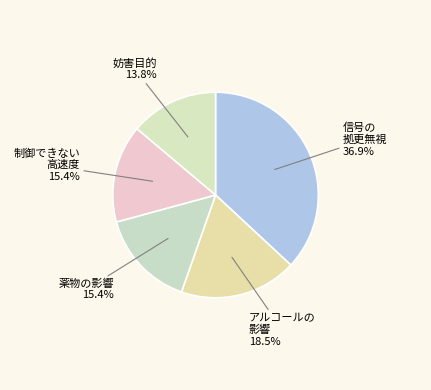

Does any single category account for the majority?

No